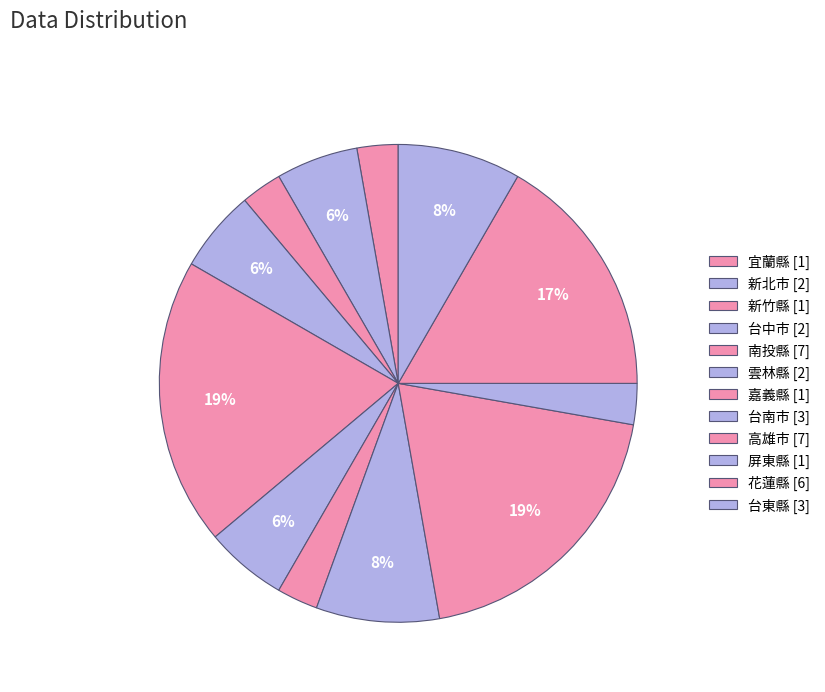

How many slices are in this pie chart?

12